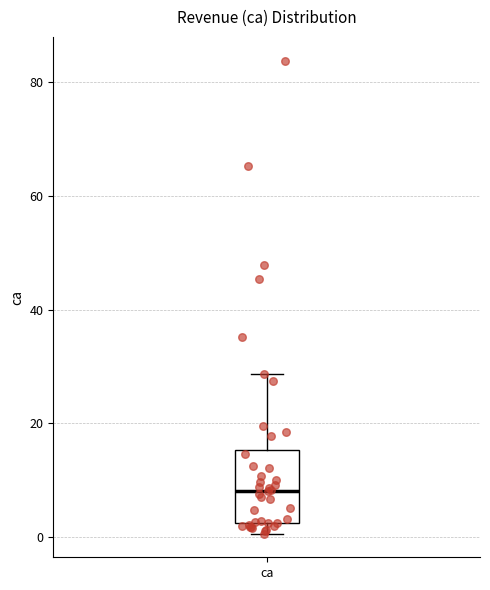

Read this box plot against the y-axis: the position of the median line, the range covered by the box, and the ends of both whiskers. The values are not printed on the chart, so give them approximately, as read against the axis.

median 8, box 2 to 16, whiskers 0 to 28